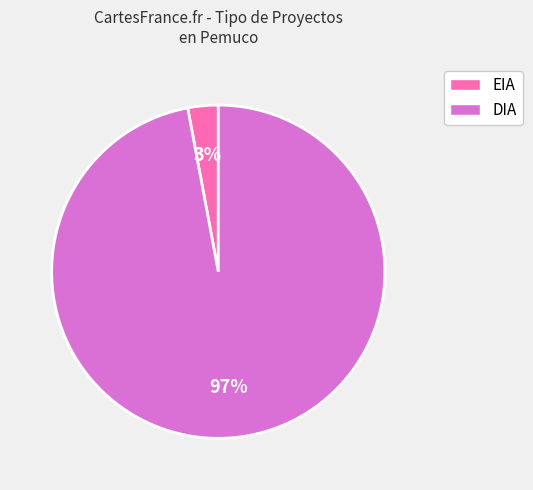

Rank the categories by value from lowest to highest.

EIA, DIA